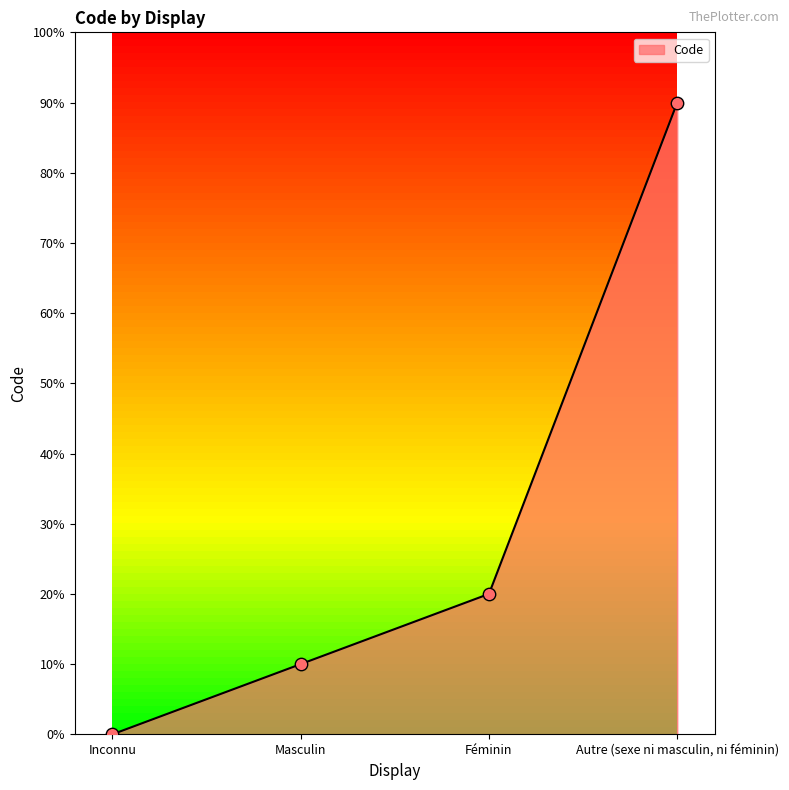

Is this an area chart (filled region under the line)?

Yes